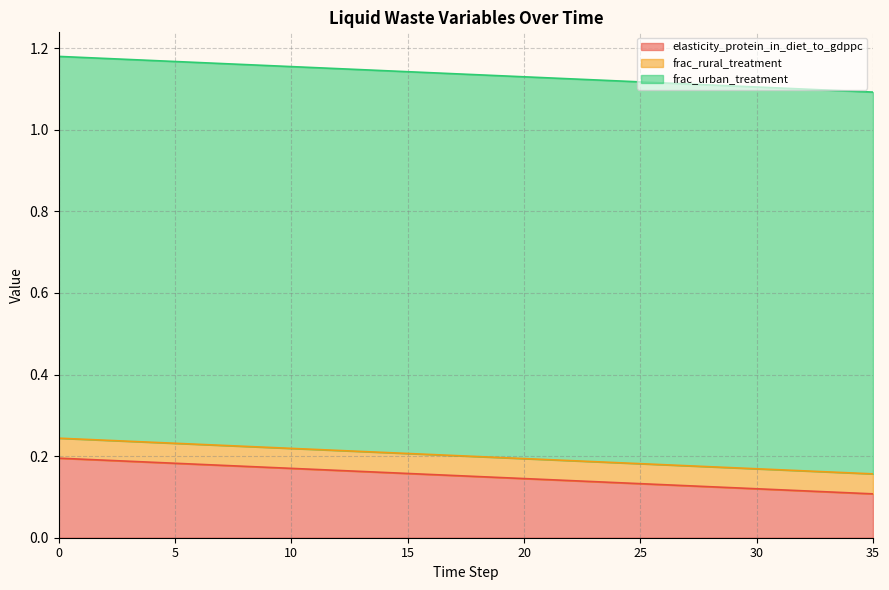

True or false: frac_urban_treatment has a value of 0.9 at 8.

True